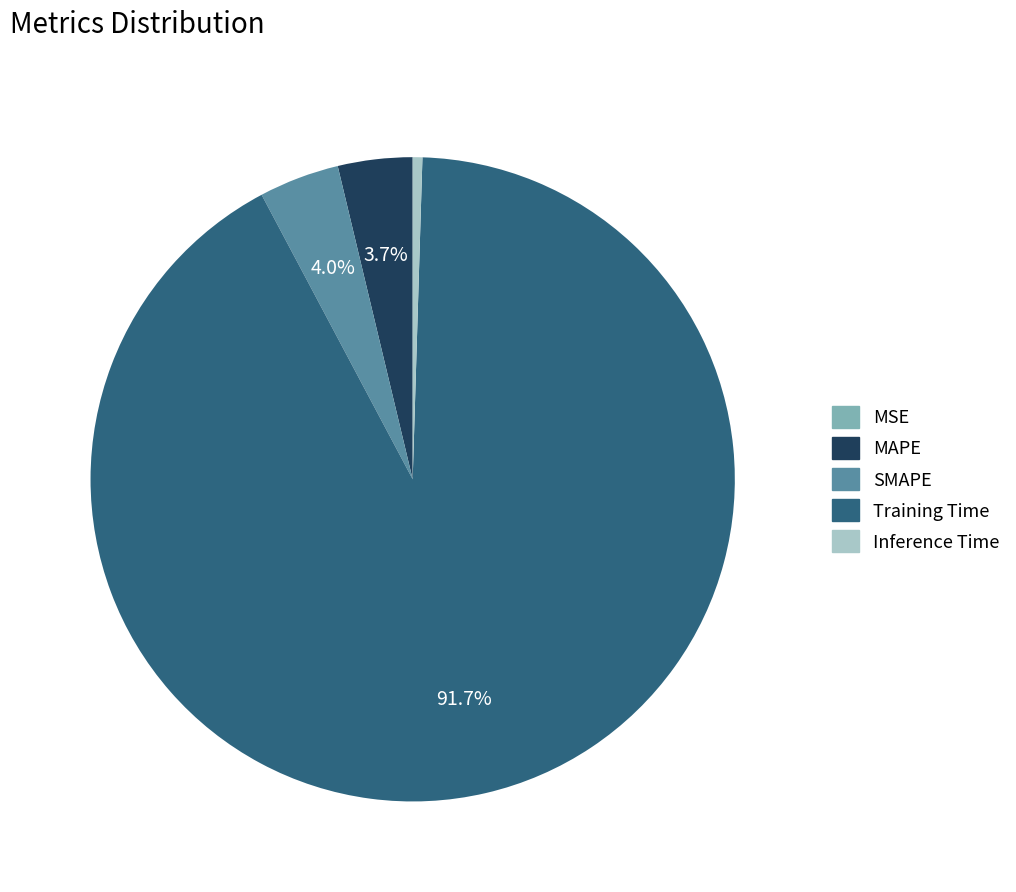

Which slice is the largest?

Training Time